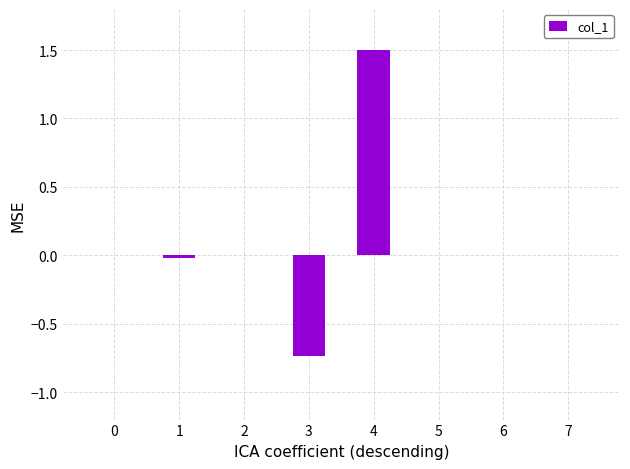

What is the average value?

0.1